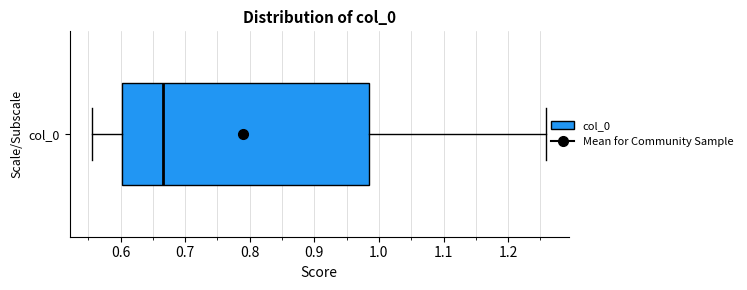

Transcribe this box plot: give where the median line is, the range the box spans, and where the two whiskers end, as read against the x-axis. The values are not printed on the chart, so give them approximately, as read against the axis.

median 0.67, box 0.60 to 0.99, whiskers 0.56 to 1.26